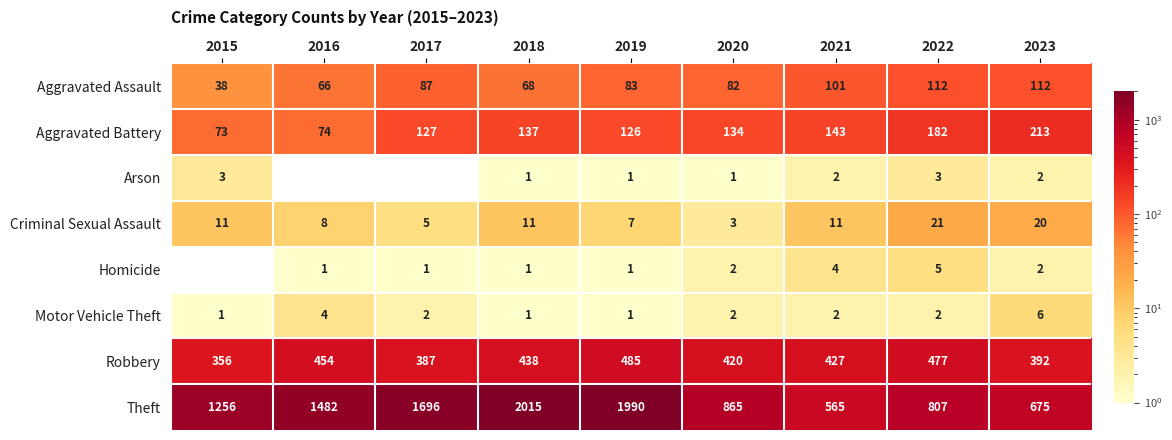

What is the difference between the maximum and minimum values in the Motor Vehicle Theft series?

5